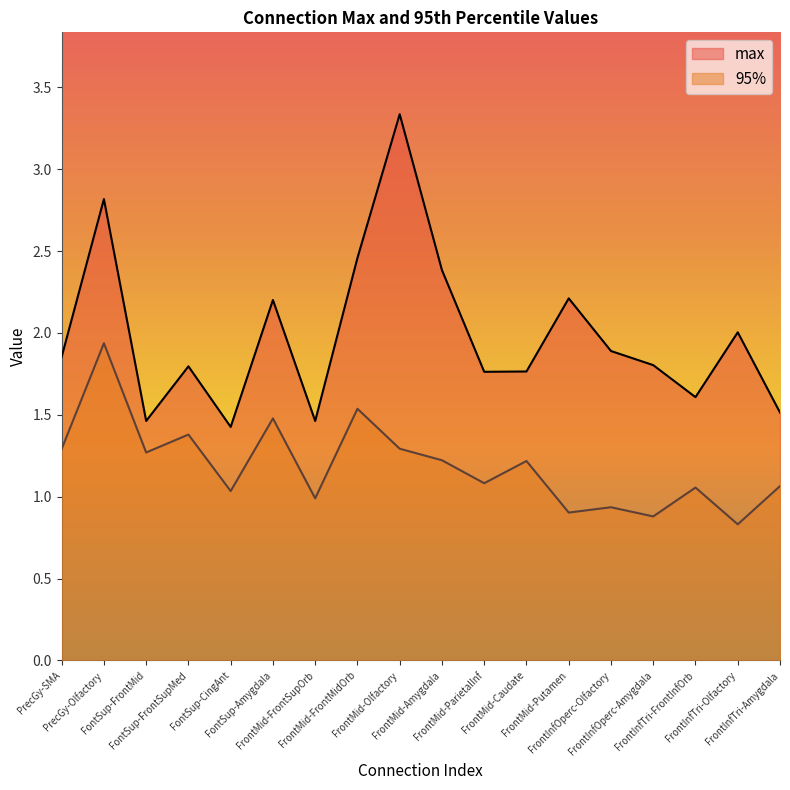

What are all the series names shown in the legend?

max, 95%